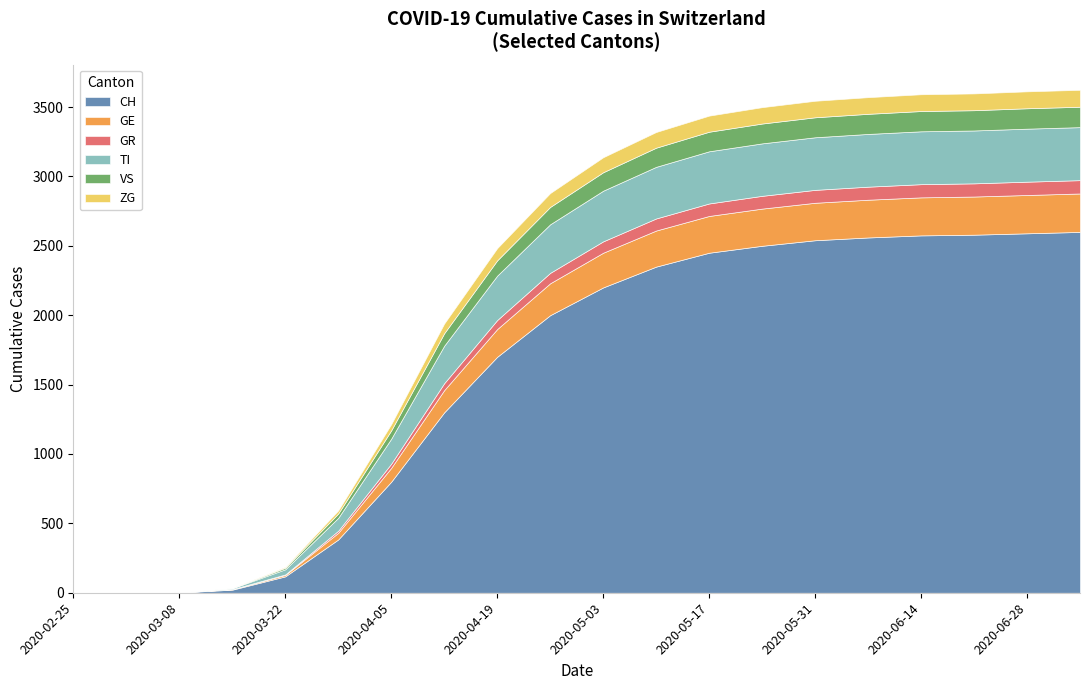

Which category has the lowest value across all series?

2020-02-25